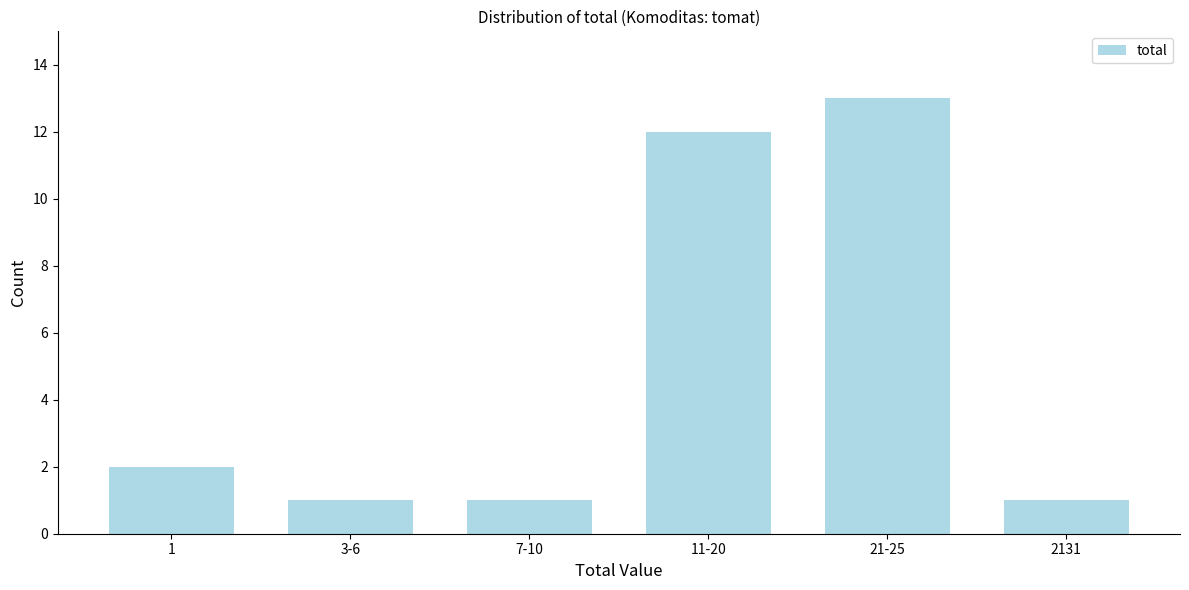

Reading right to left, what are all the values shown in this chart?

2131=1	21-25=13	11-20=12	7-10=1	3-6=1	1=2